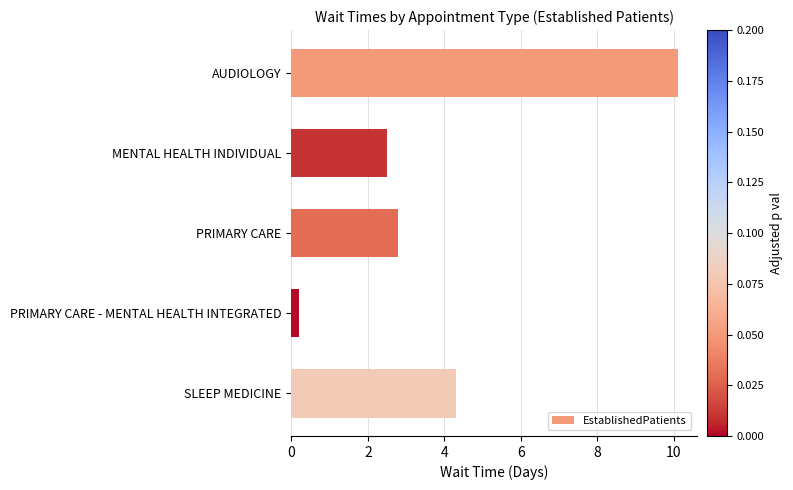

The value at AUDIOLOGY is 7.0. True or false?

False